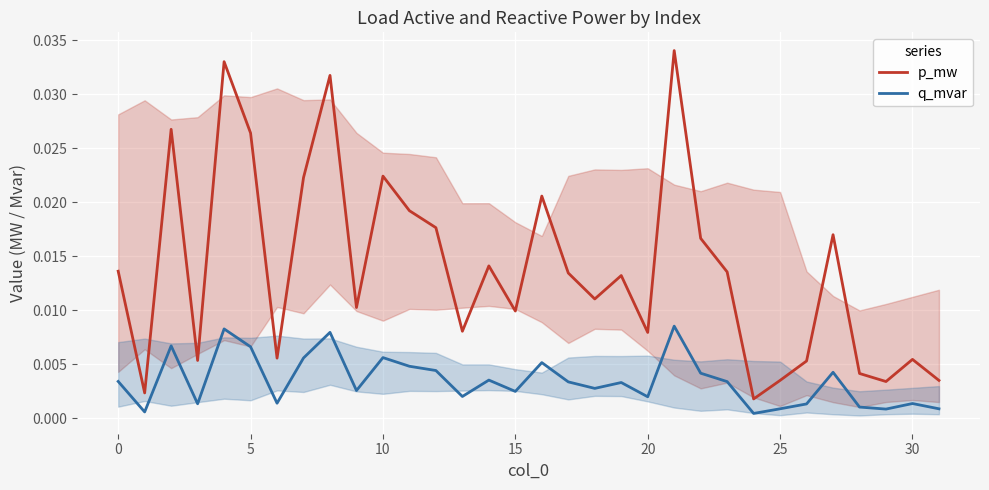

Which series has the largest range (max minus min)?

p_mw